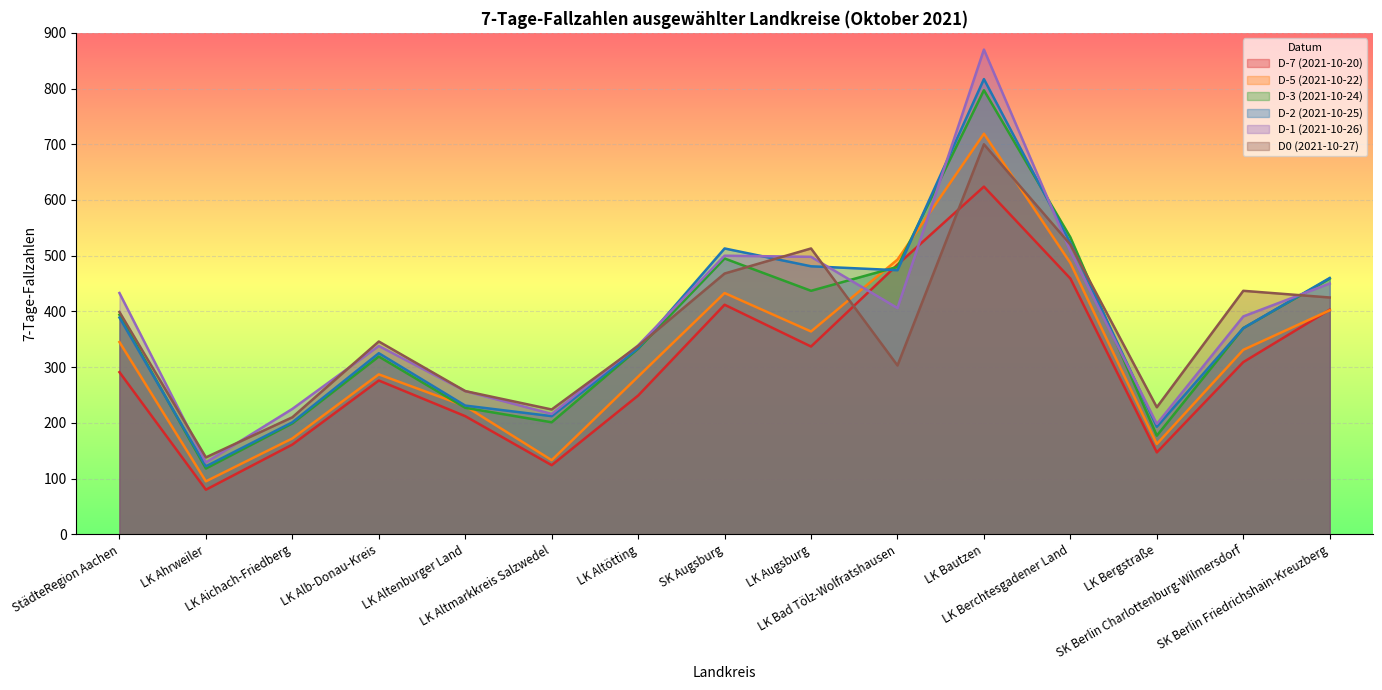

What is the difference between the D-3 (2021-10-24) values at LK Alb-Donau-Kreis and LK Berchtesgadener Land?

214